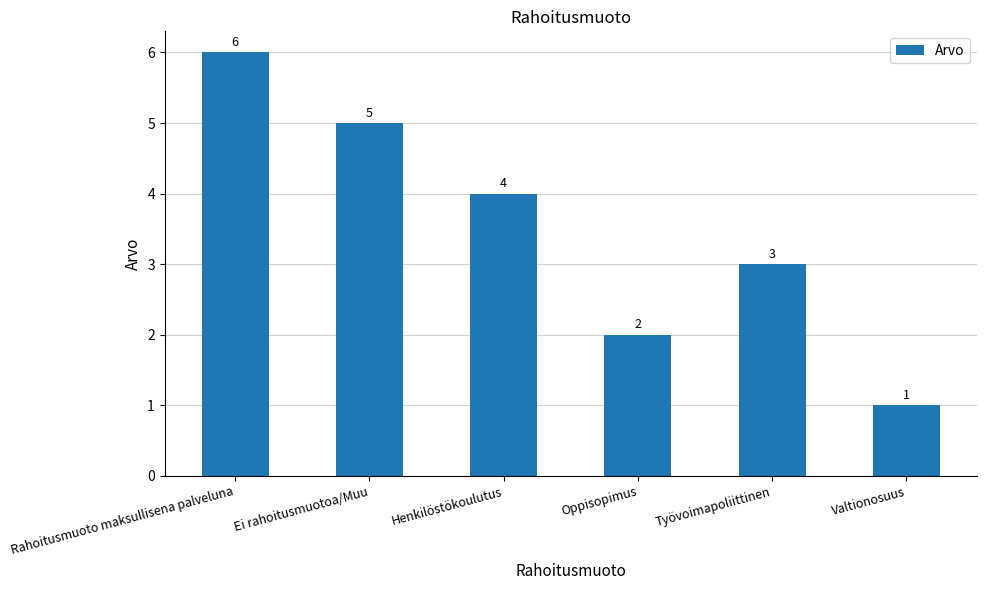

What is the change in value from Oppisopimus to Valtionosuus?

-1